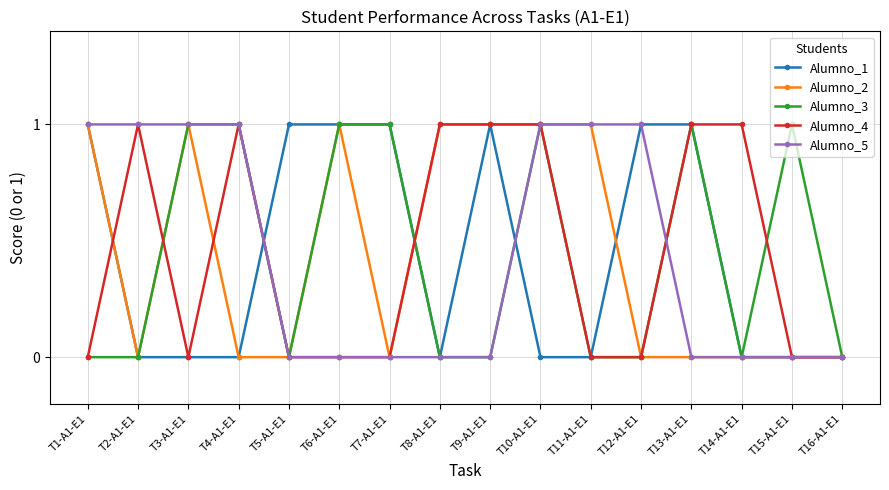

What is the spread (max minus min) of values at T11-A1-E1?

1